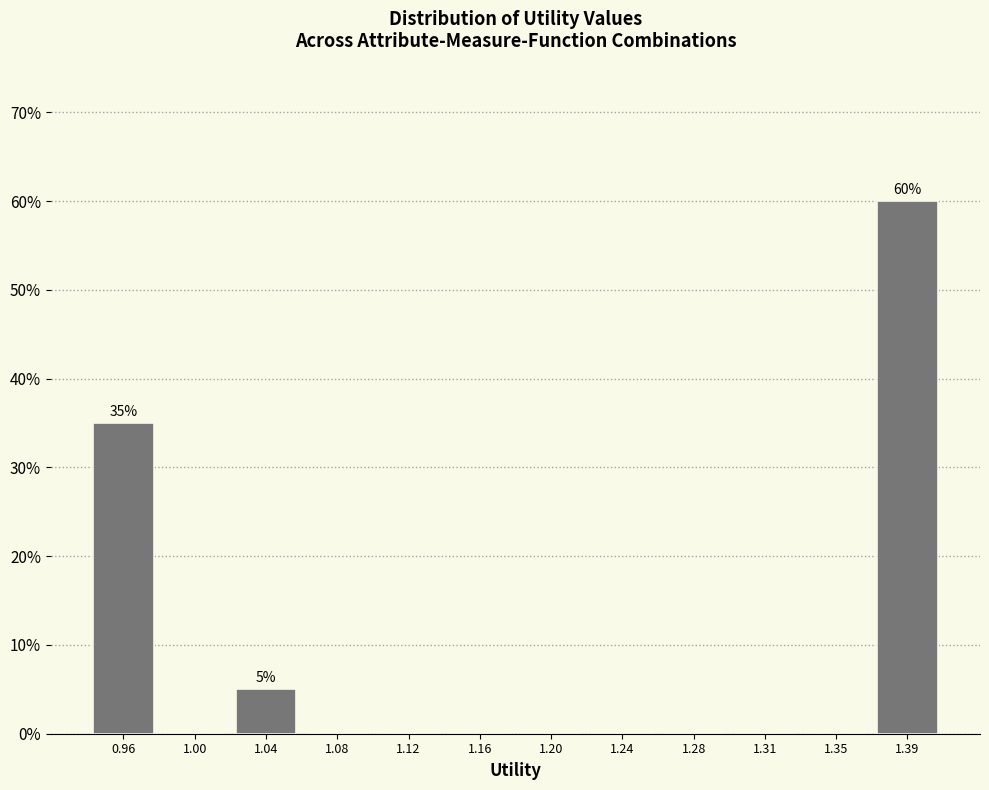

Over which range of the x-axis is the bar tallest?

1.375 to 1.415